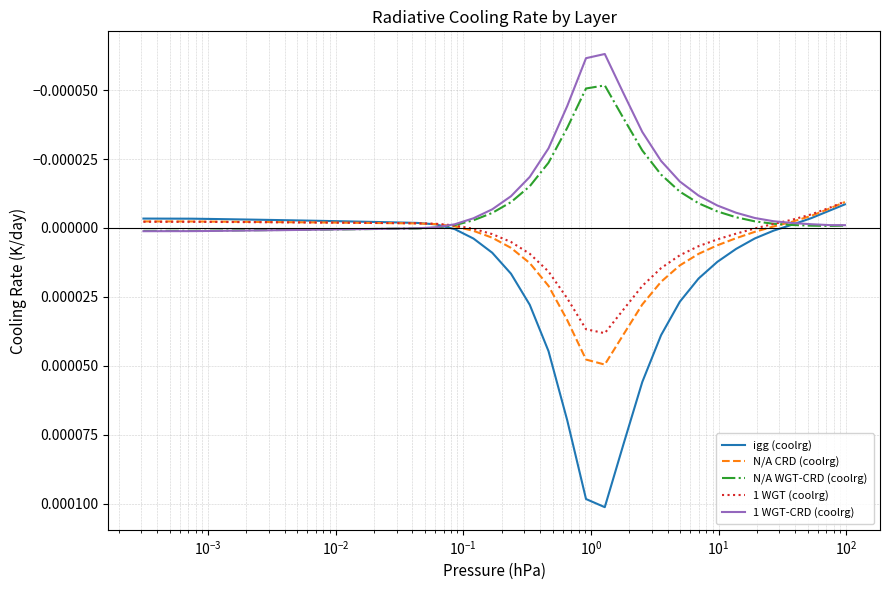

Which series has the largest range (max minus min)?

igg (coolrg)